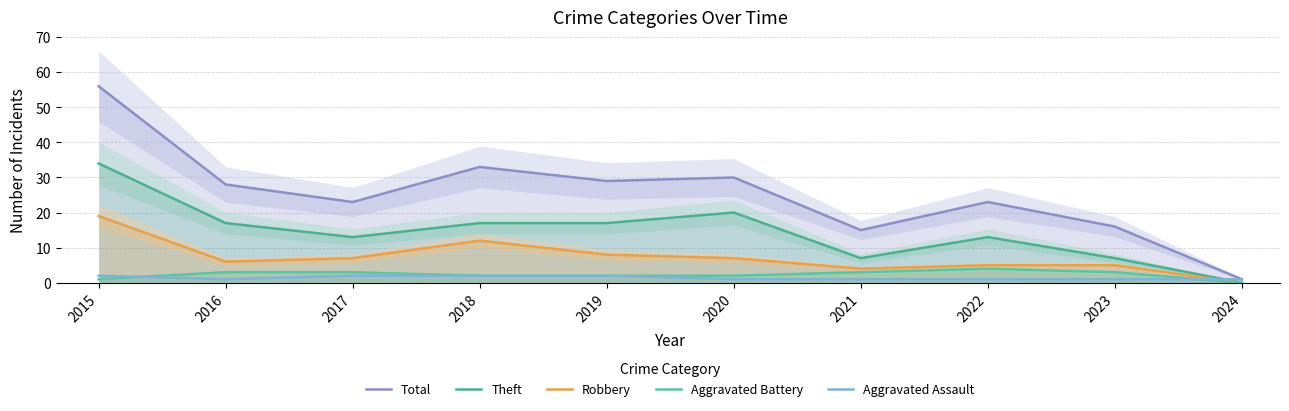

How many categories are shown in the chart?

10